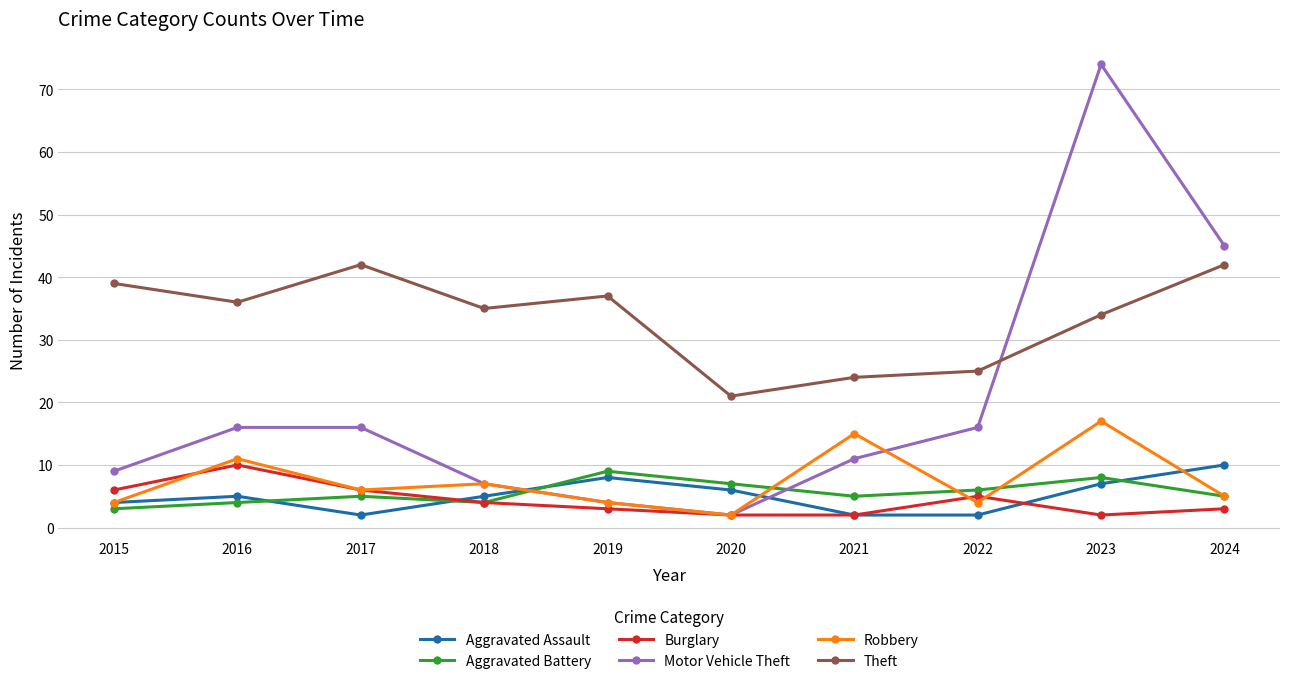

Is this an area chart (filled region under the line)?

No